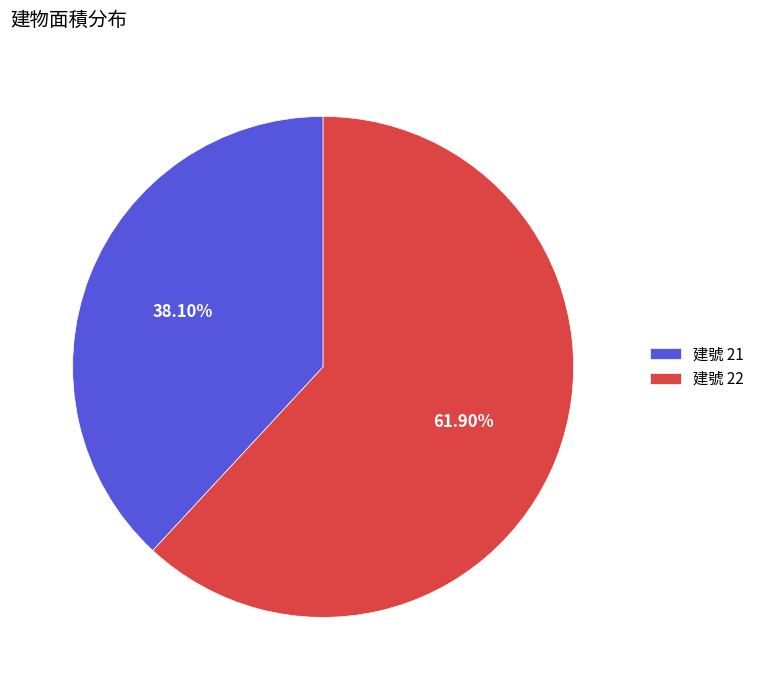

Which slice is the largest?

建號 22